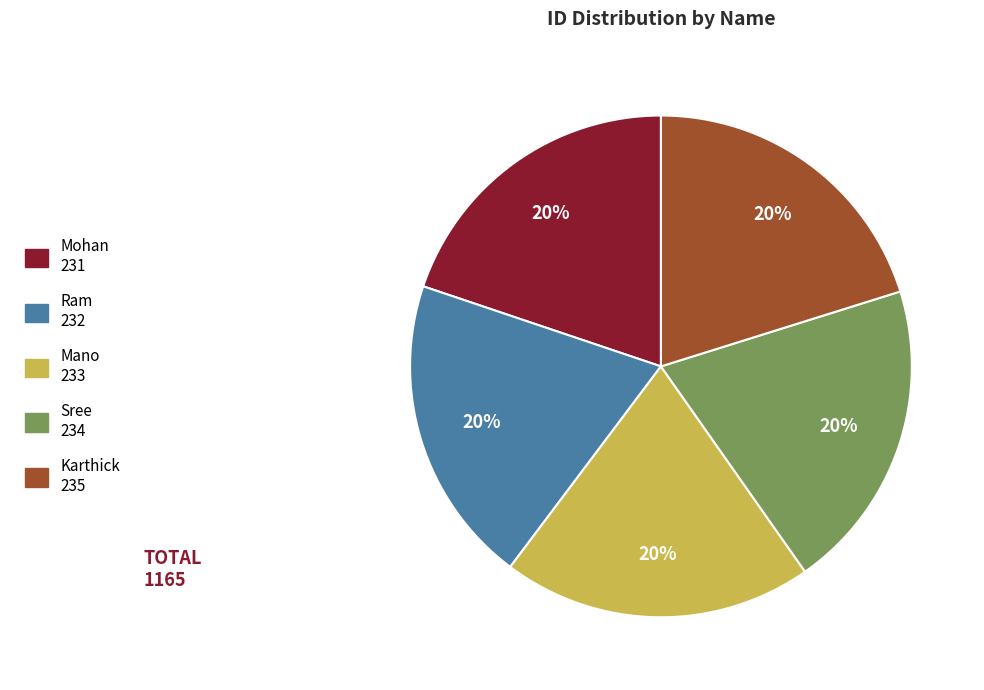

Combined, do Mano and Karthick account for over 50%?

No